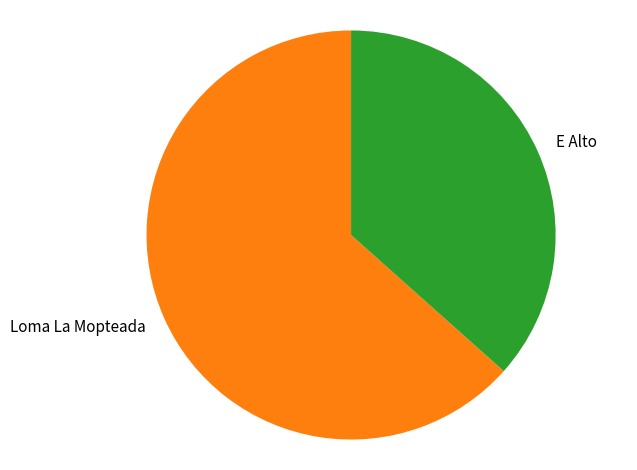

Which category accounts for the majority?

Loma La Mopteada